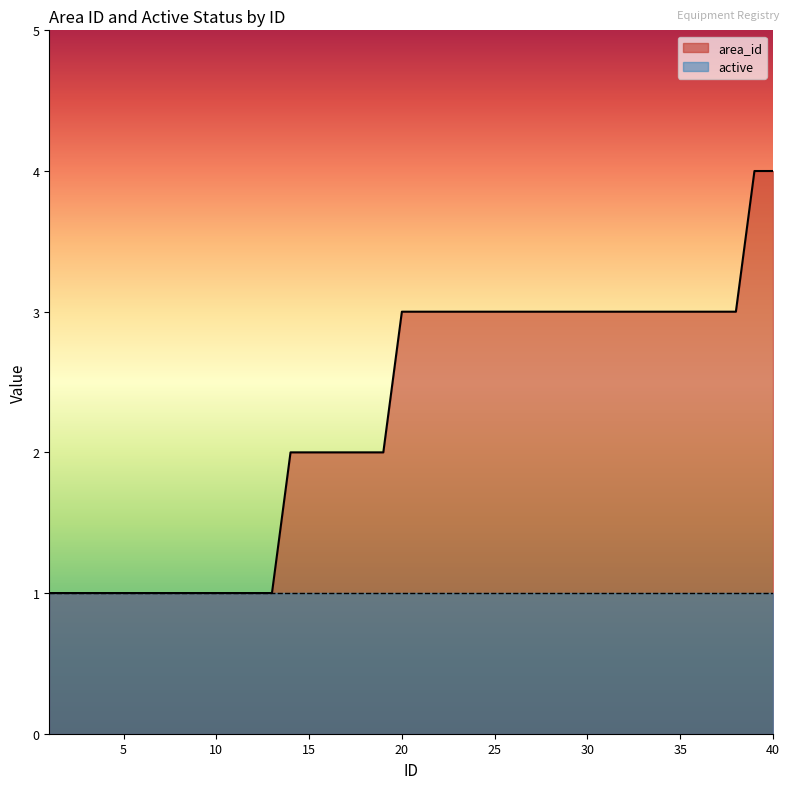

Reading right to left, extract all data points from this chart.

4	4	3	3	3	3	3	3	3	3	3	3	3	3	3	3	3	3	3	3	3	2	2	2	2	2	2	1	1	1	1	1	1	1	1	1	1	1	1	1